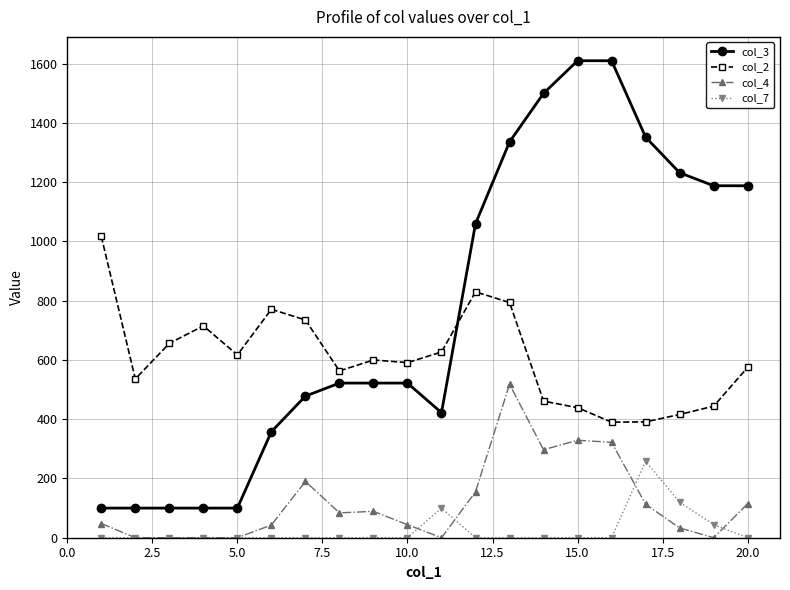

What is the greatest value displayed?

1610